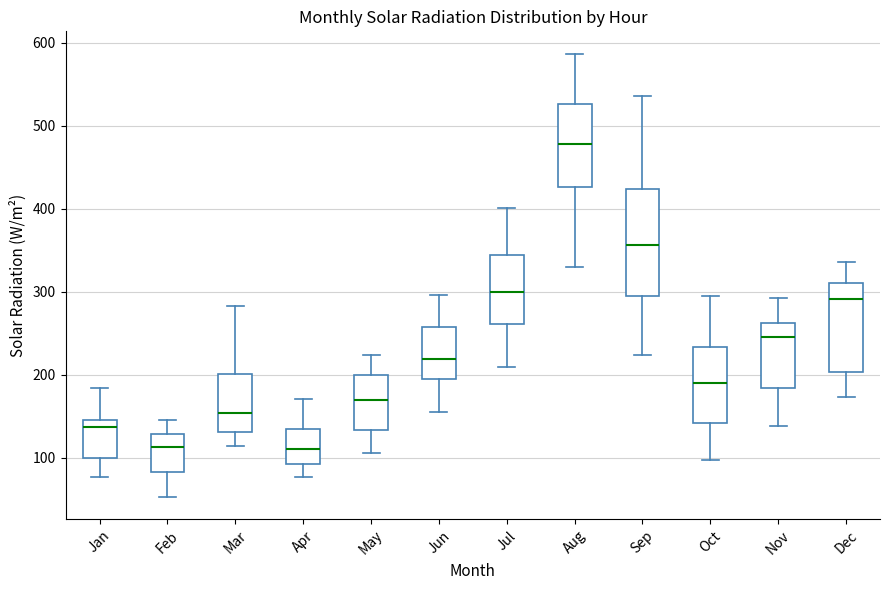

Reading left to right, read every box against the y-axis: the position of its median line, the range the box covers, and the ends of its whiskers. The values are not printed on the chart, so give them approximately, as read against the axis.

Jan: median 140, box 100 to 150, whiskers 80 to 180
Feb: median 110, box 80 to 130, whiskers 50 to 150
Mar: median 150, box 130 to 200, whiskers 110 to 280
Apr: median 110, box 90 to 130, whiskers 80 to 170
May: median 170, box 130 to 200, whiskers 110 to 220
Jun: median 220, box 200 to 260, whiskers 160 to 300
Jul: median 300, box 260 to 340, whiskers 210 to 400
Aug: median 480, box 430 to 530, whiskers 330 to 590
Sep: median 360, box 300 to 420, whiskers 220 to 540
Oct: median 190, box 140 to 230, whiskers 100 to 300
Nov: median 250, box 180 to 260, whiskers 140 to 290
Dec: median 290, box 200 to 310, whiskers 170 to 340